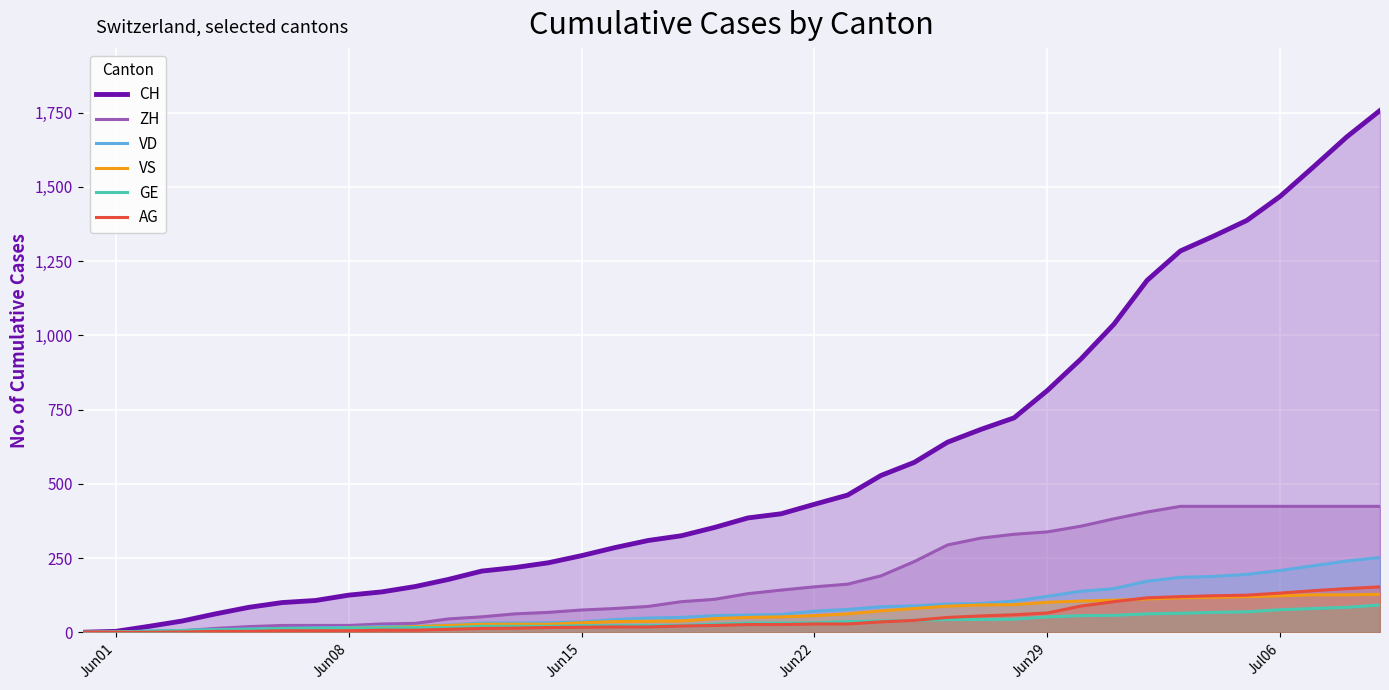

What is the sum of all GE values?

1389